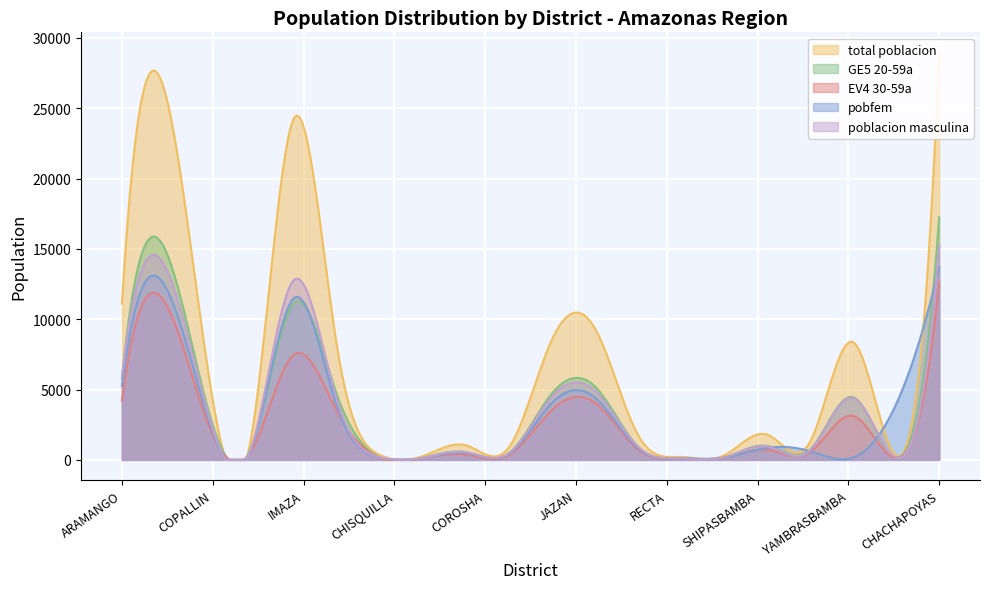

How many distinct data groups are displayed?

5